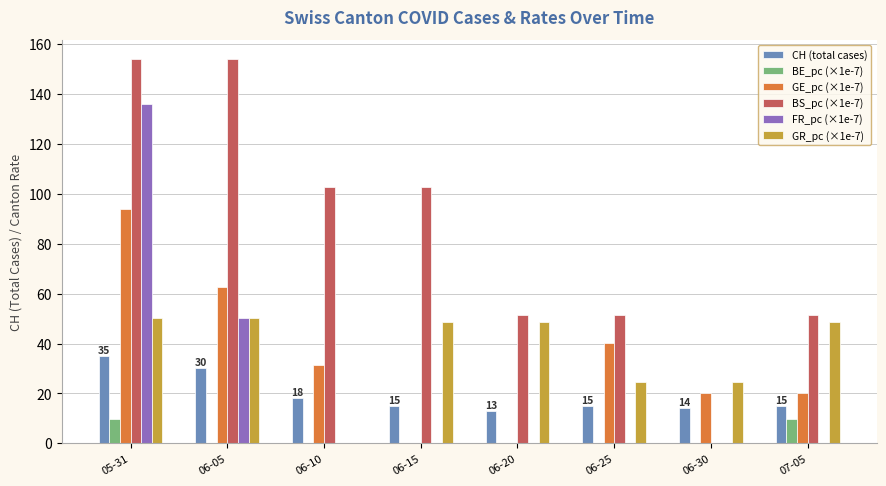

What is the greatest value displayed?

154.0